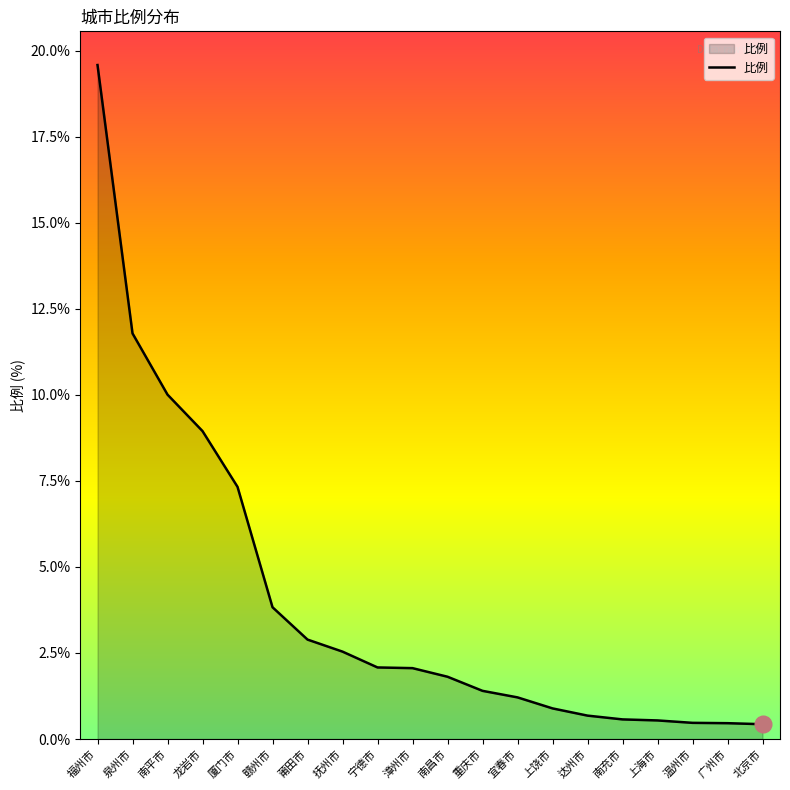

What is the change in value from 厦门市 to 莆田市?

-4.4